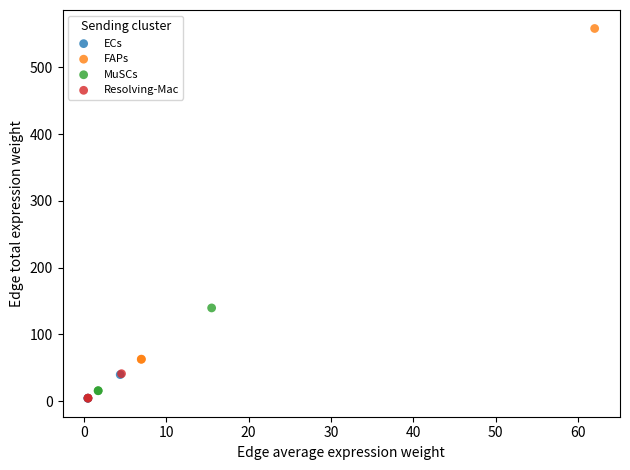

Which series has the largest Y range (max minus min)?

FAPs